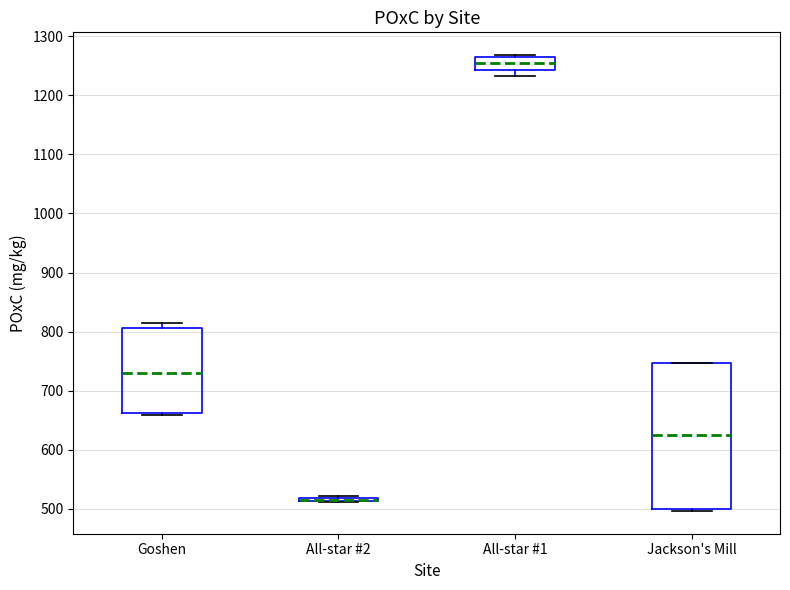

Where is the upper edge of the box for Goshen on the y-axis? The values are not printed on the chart, so give them approximately, as read against the axis.

810